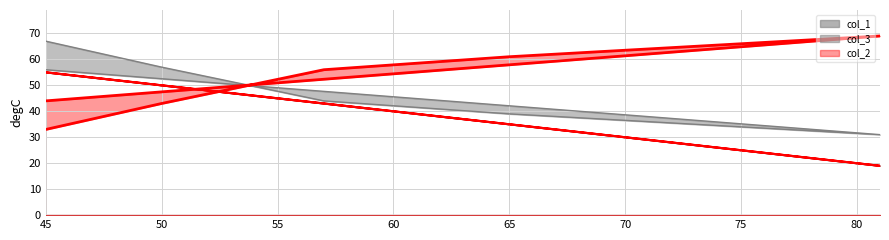

Where is the first local maximum for col_3?

81